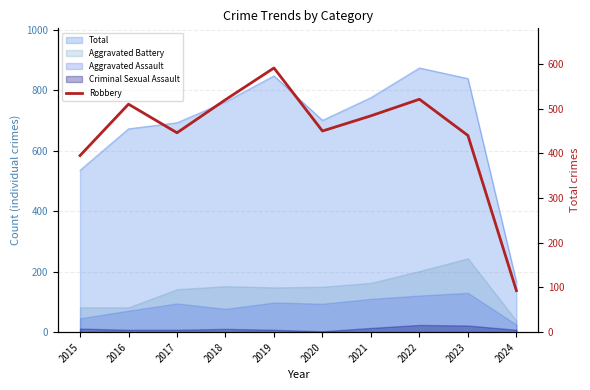

Count the number of categories in the chart.

10